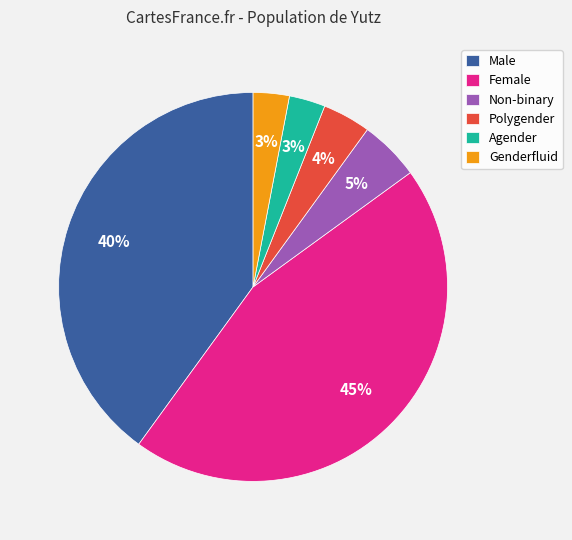

Count the number of slices in the pie.

6